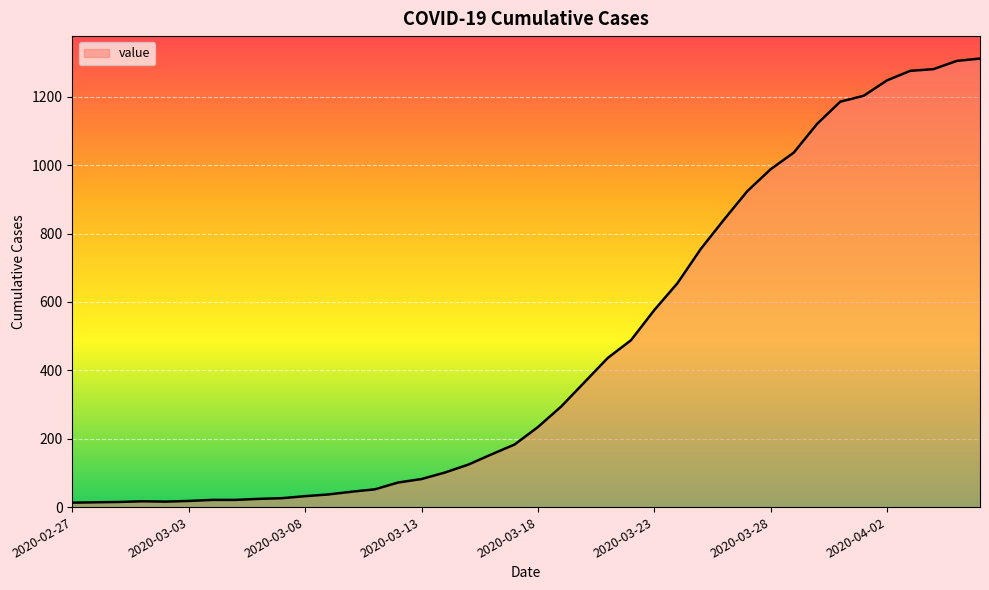

What is the difference between the maximum and minimum values?

1299